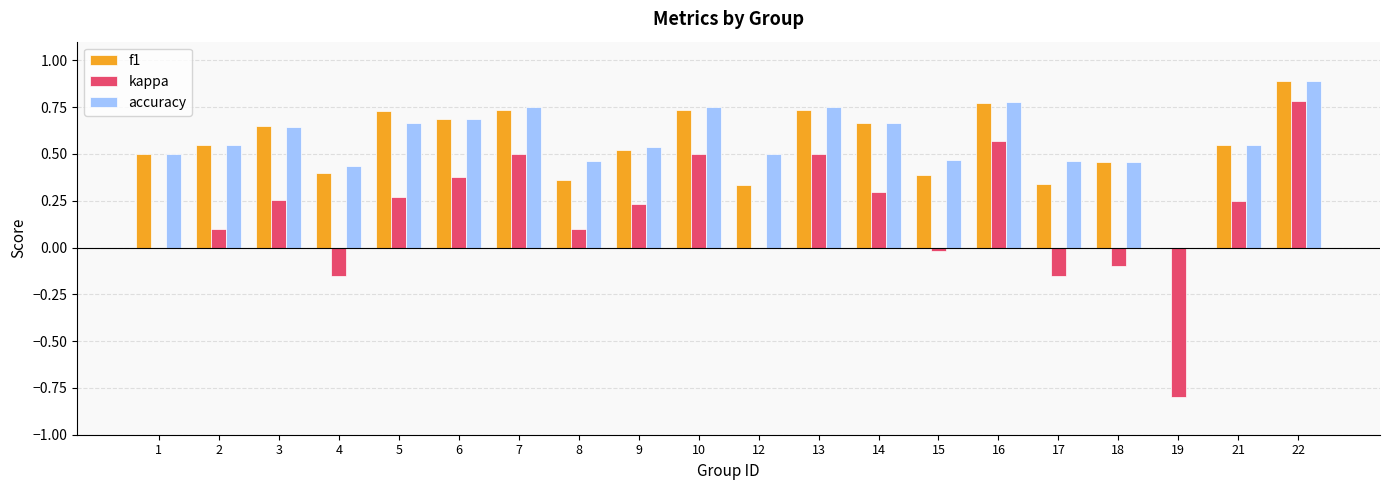

How many values in accuracy are above zero?

19